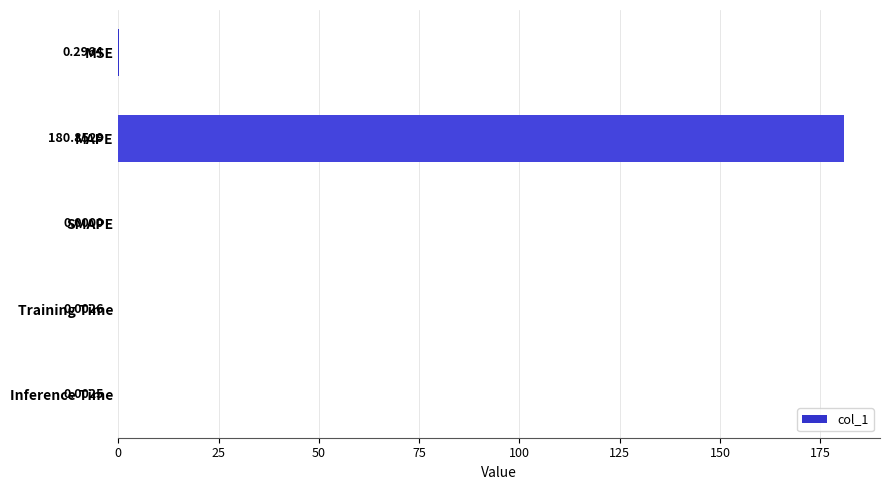

What is the change in value from MSE to SMAPE?

-0.3